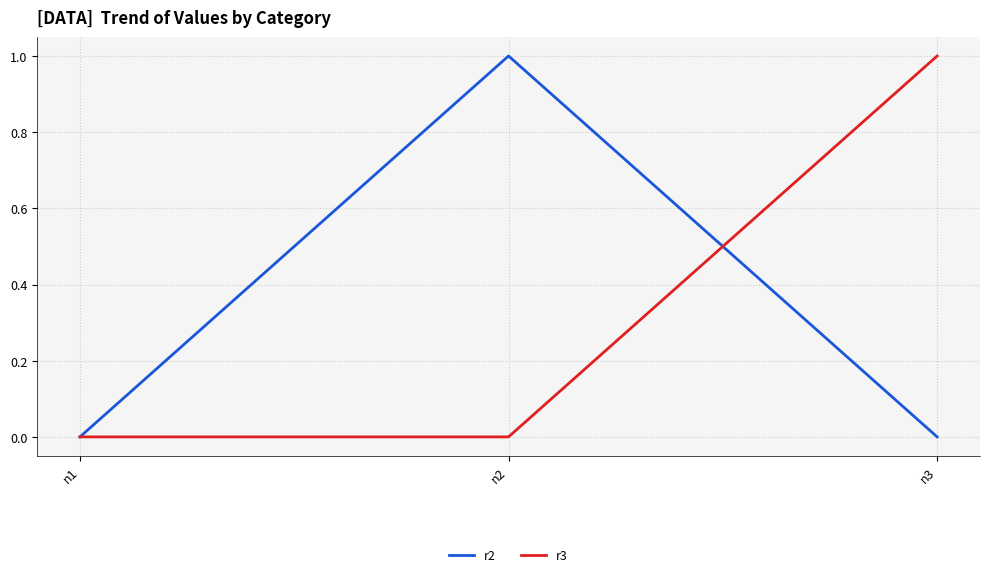

The r2 series shows 1 at n3. True or false?

False